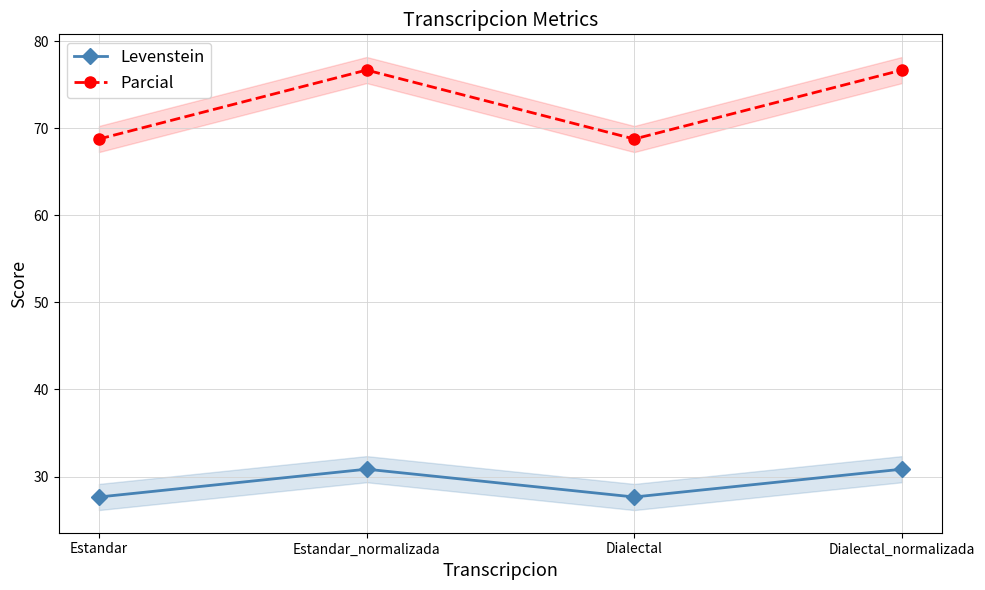

How many categories are shown in the chart?

4